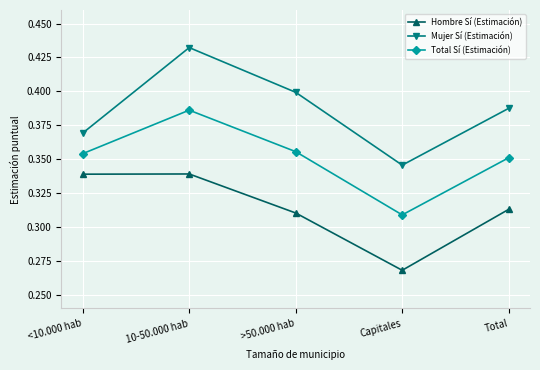

At which category does the chart reach its minimum across all series?

Capitales